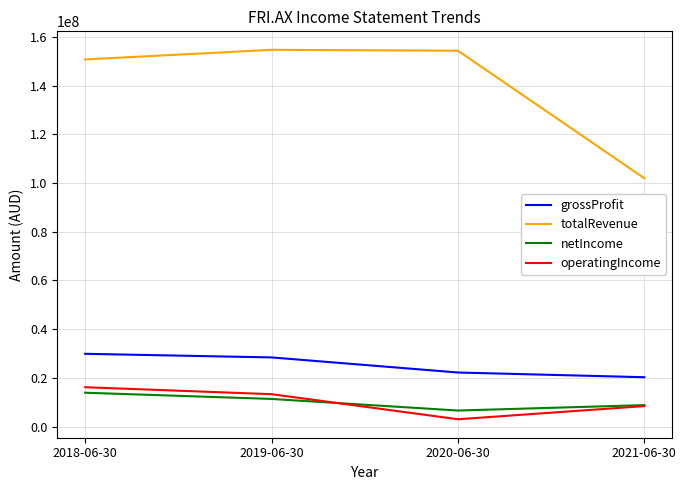

Read the netIncome value at 2019-06-30, to the nearest 10.

11387000